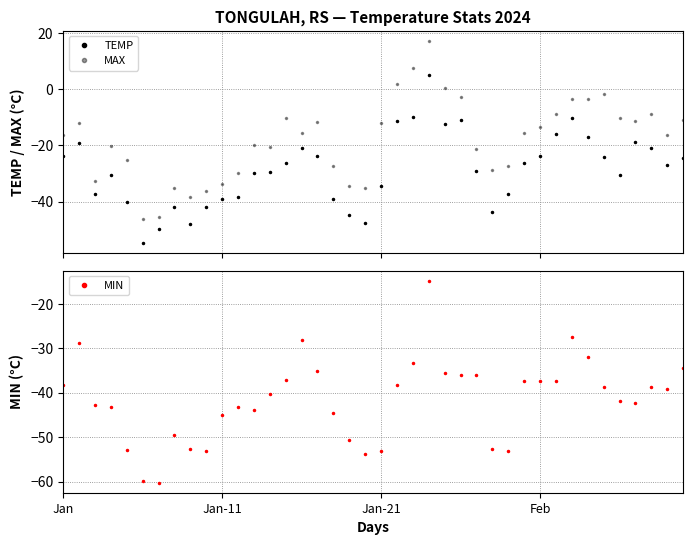

List the series in order of their overall mean, lowest first.

MIN, TEMP, MAX